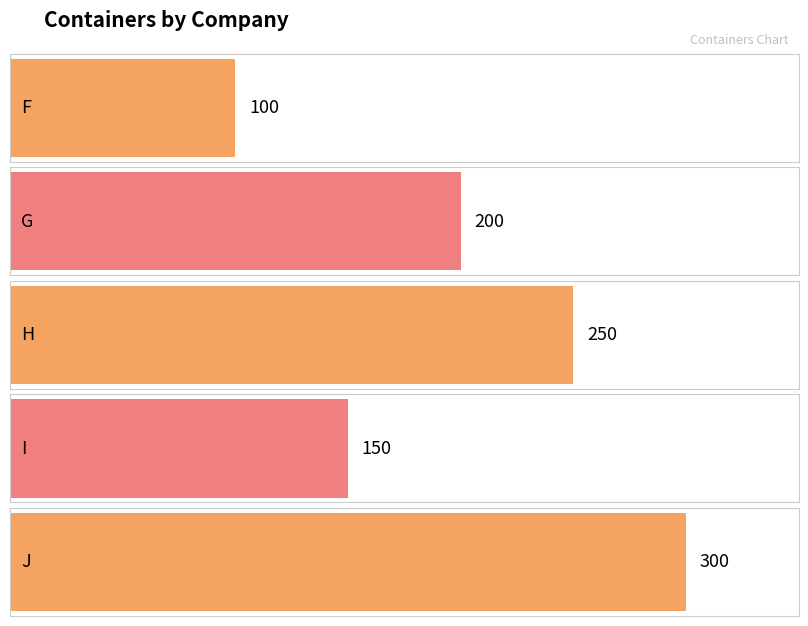

Reading left to right, extract all data points from this chart.

100	200	250	150	300